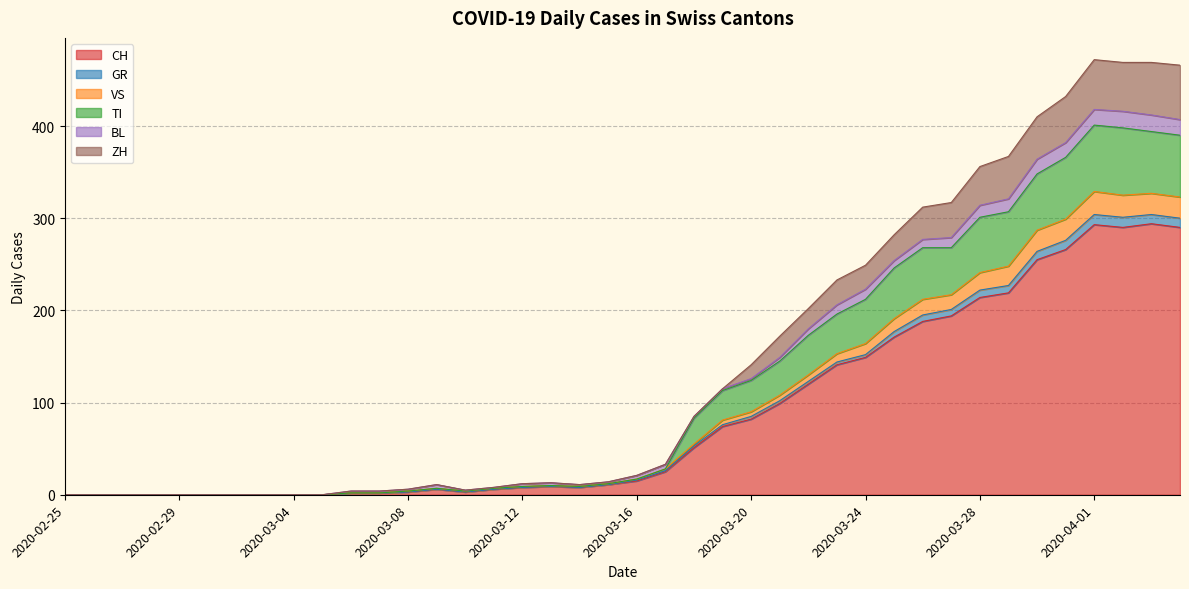

What is the highest value of the CH series?

294